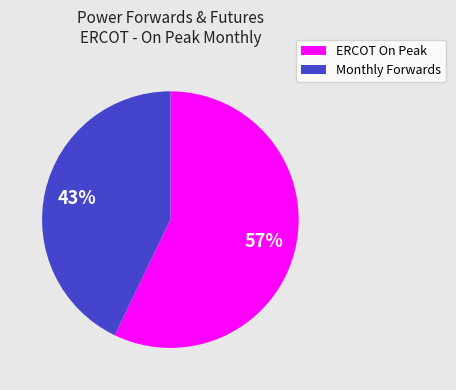

Combined, do Monthly Forwards and ERCOT On Peak account for over 50%?

Yes